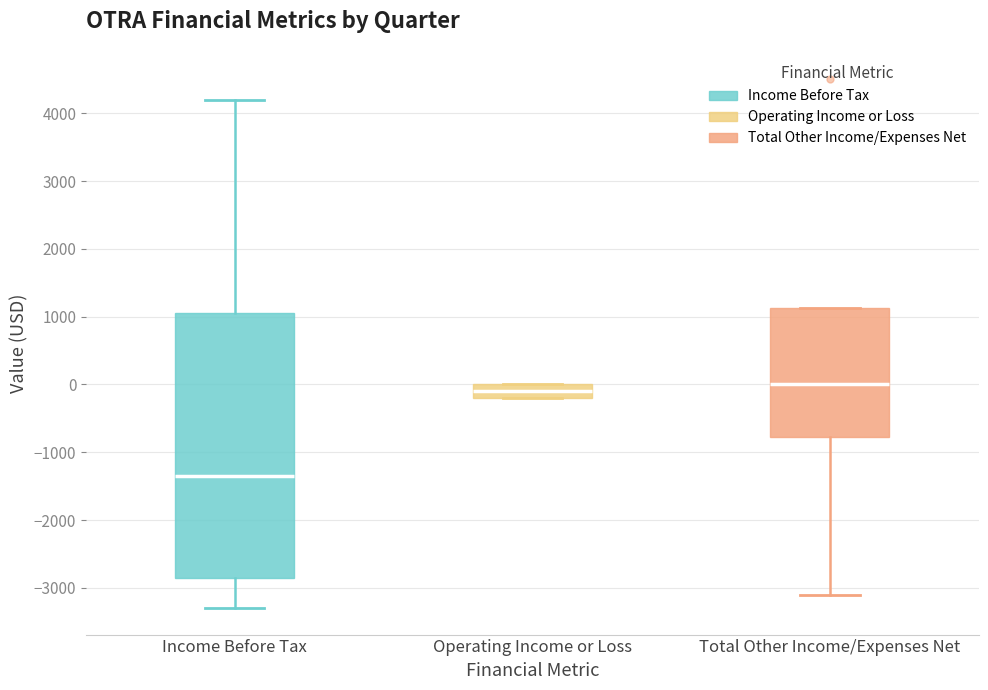

Where is the upper edge of the box for Total Other Income/Expenses Net on the y-axis? The values are not printed on the chart, so give them approximately, as read against the axis.

1100